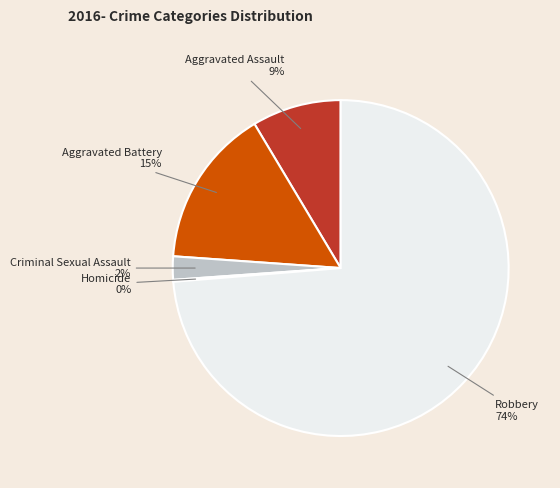

The Criminal Sexual Assault slice represents 12% of the pie. True or false?

False